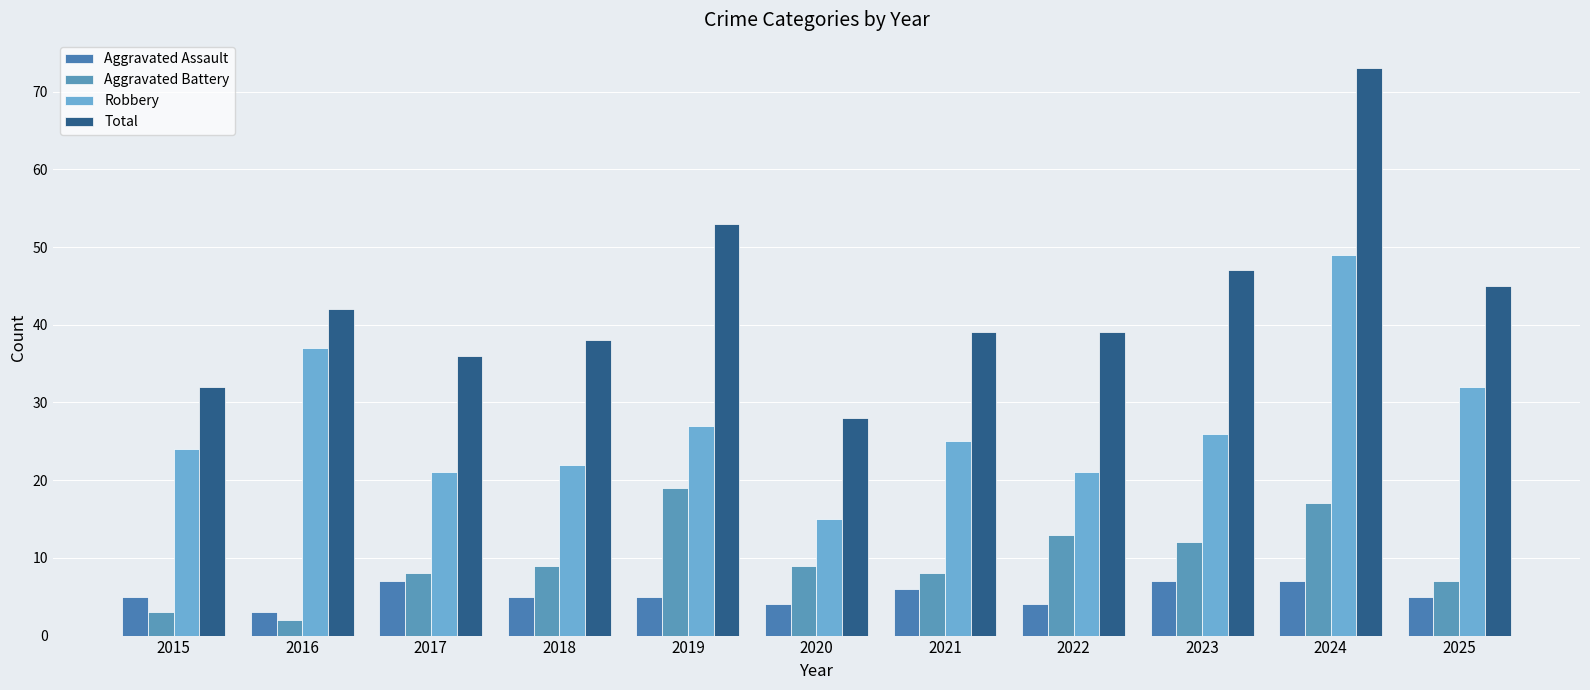

Reading left to right, extract all data points from this chart.

Aggravated Assault: 5	3	7	5	5	4	6	4	7	7	5
Aggravated Battery: 3	2	8	9	19	9	8	13	12	17	7
Robbery: 24	37	21	22	27	15	25	21	26	49	32
Total: 32	42	36	38	53	28	39	39	47	73	45